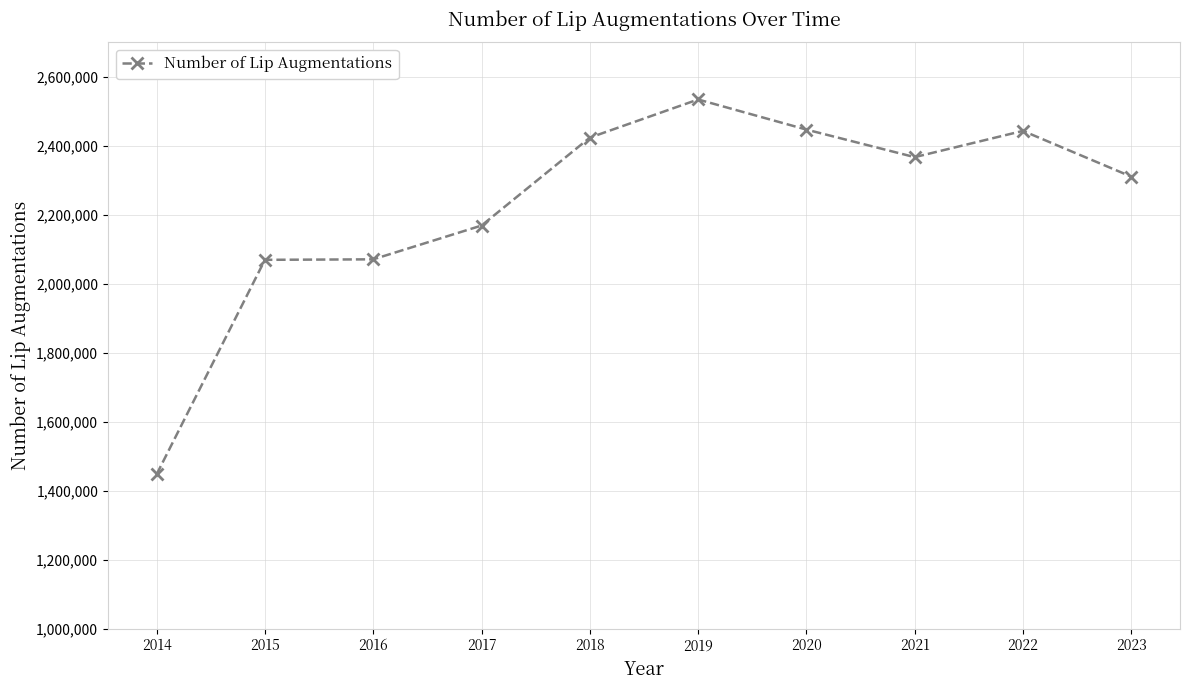

At which category does the chart reach its minimum across all series?

2014